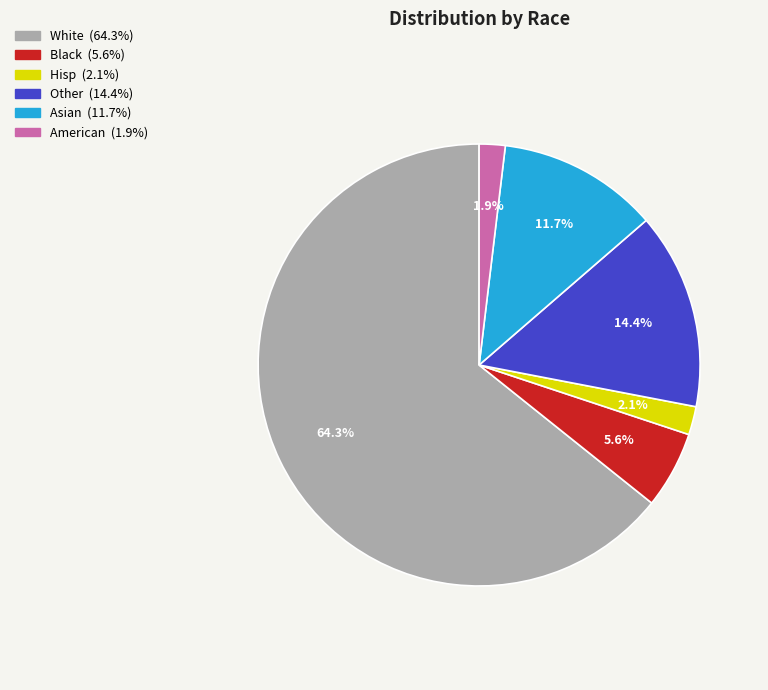

What is the total percentage of Other and Black?

20.0%